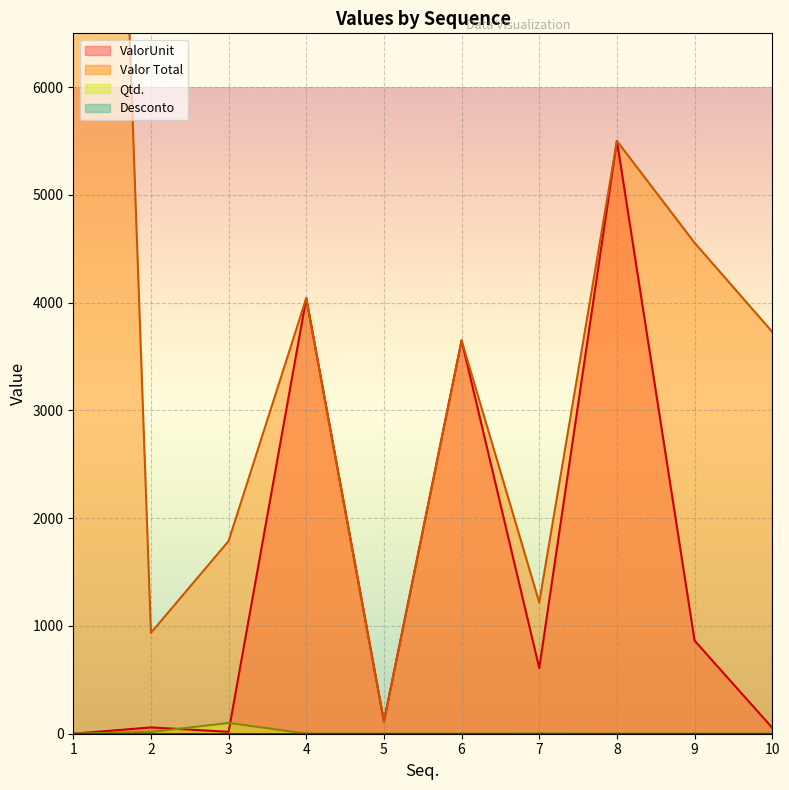

Which category has the highest value across all series?

1